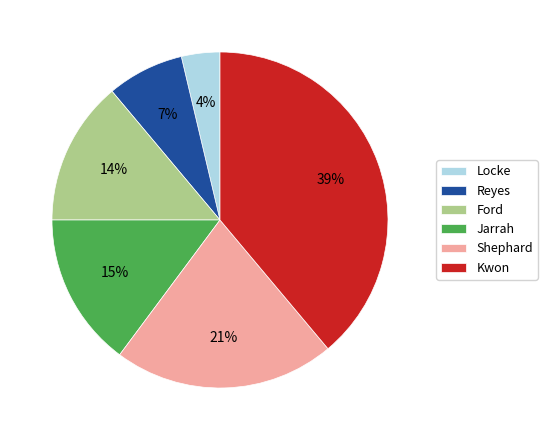

How many slices are in this pie chart?

6